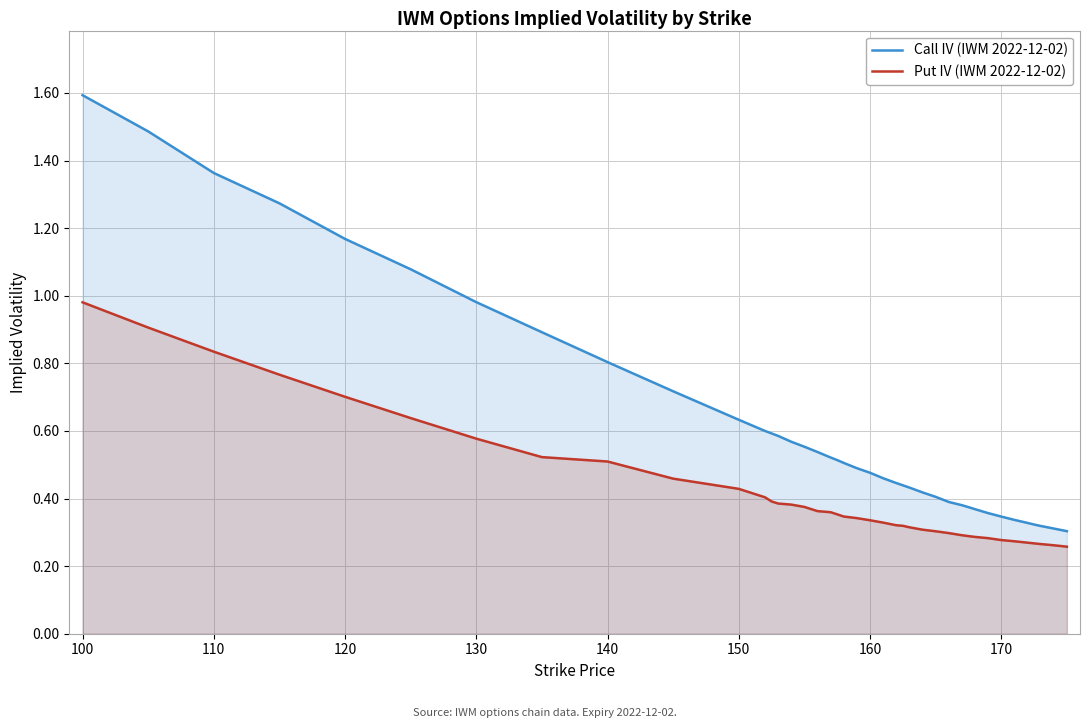

At how many categories does at least one series exceed 1?

6